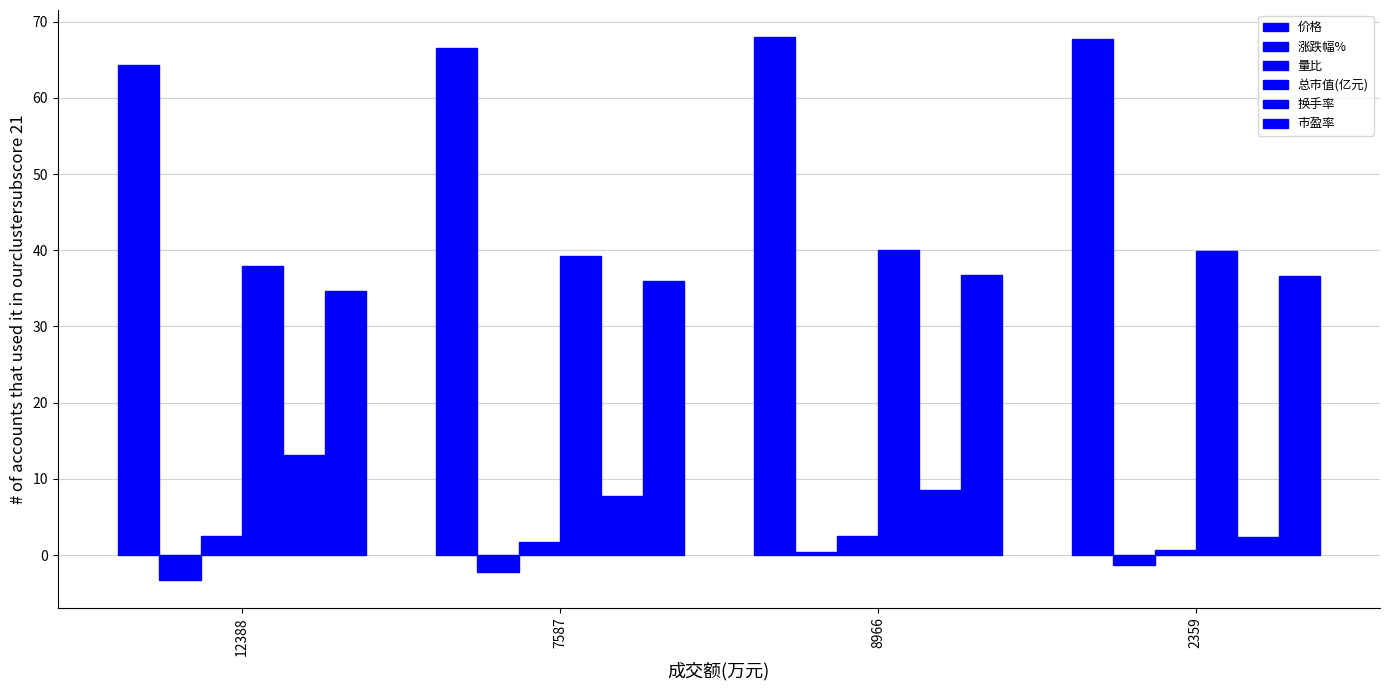

What is the label of the 3rd bar from the left?

8966